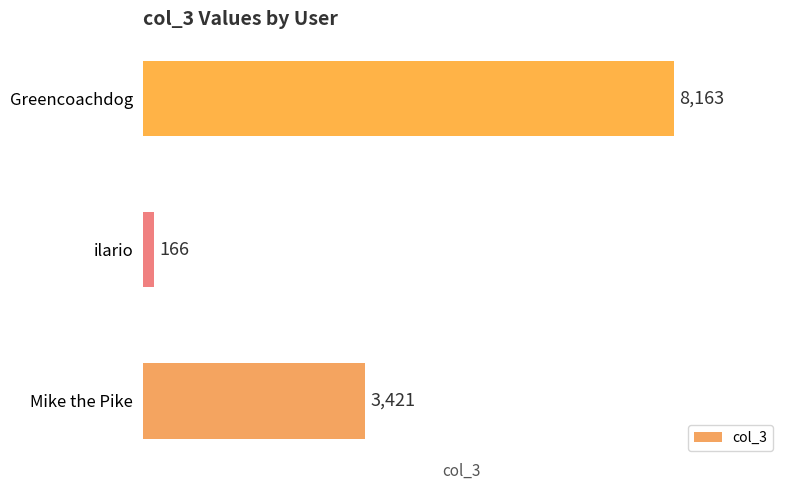

Count the number of categories in the chart.

3